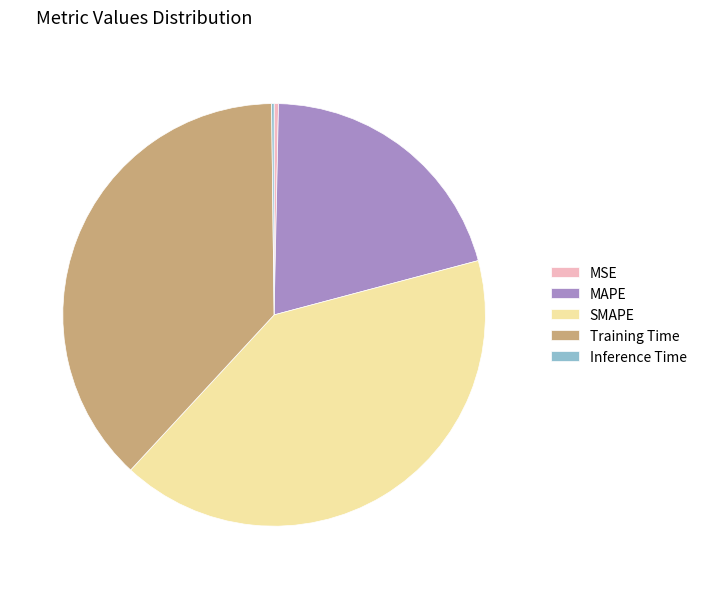

Between Training Time and SMAPE, which is larger?

SMAPE